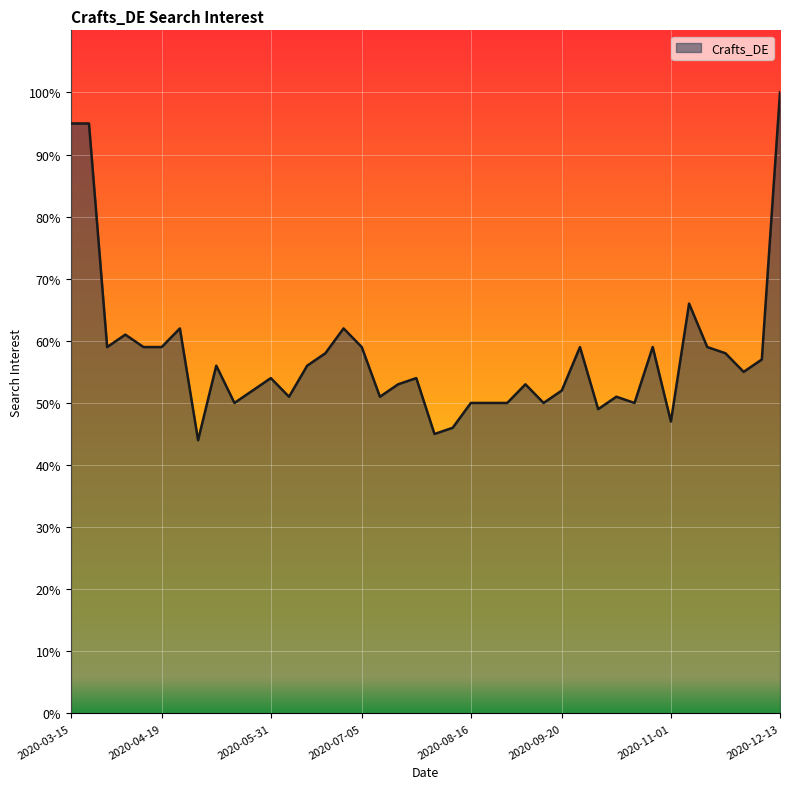

What is the smallest value displayed?

44